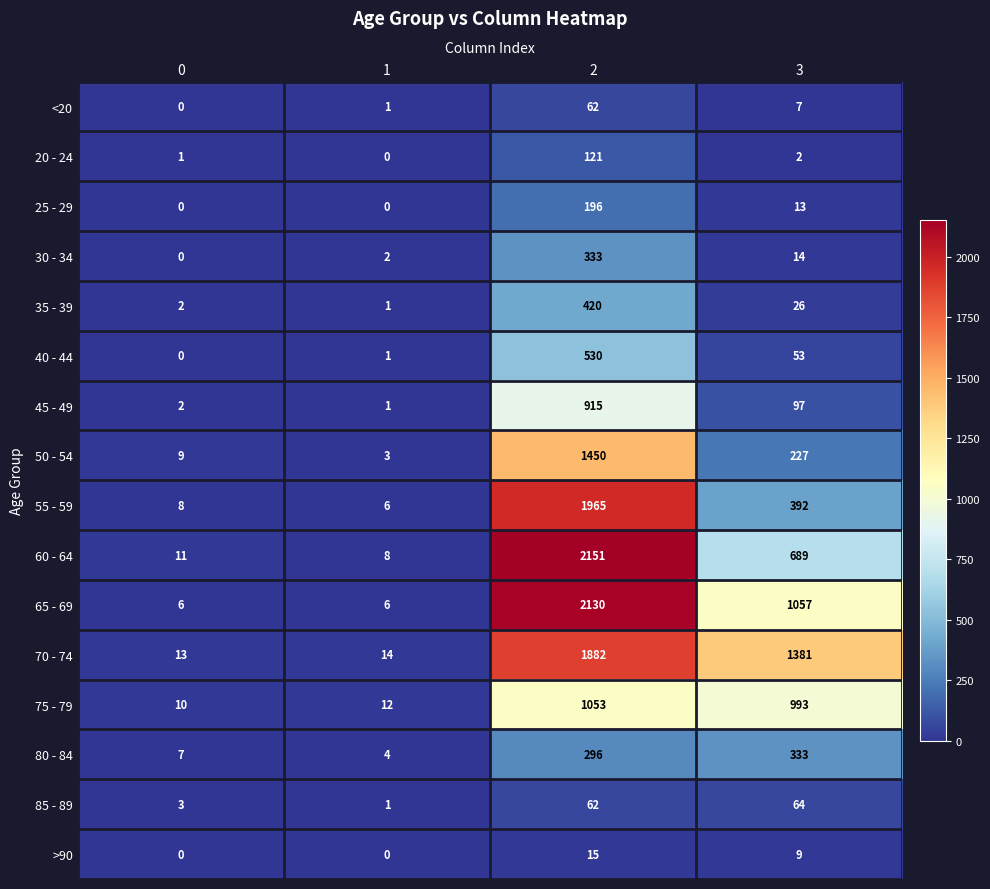

Where is 45 - 49 nearest to the value 458?

3